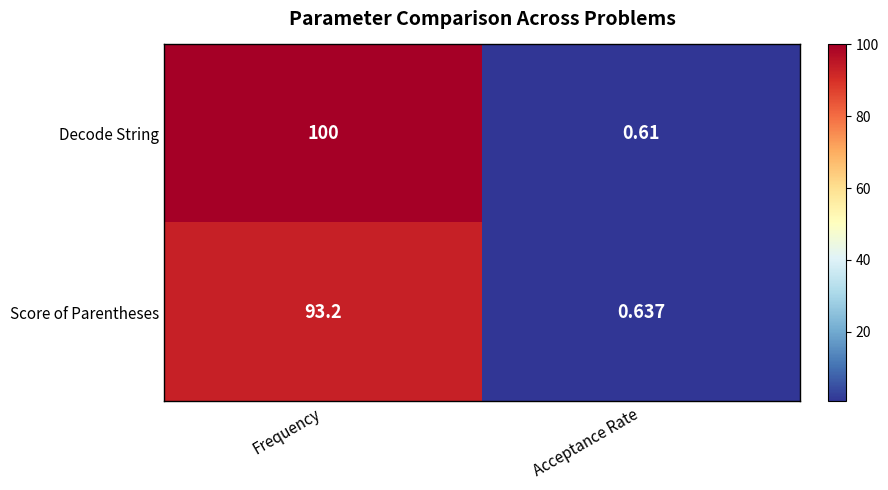

Which category has the lowest value in the Decode String series?

Acceptance Rate